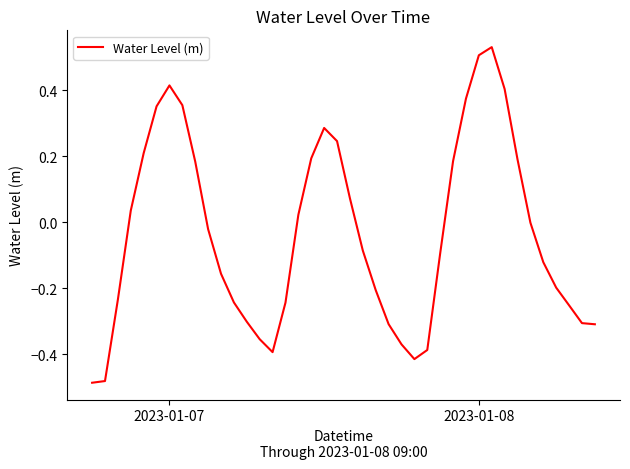

What is the difference between the maximum and minimum values?

1.0